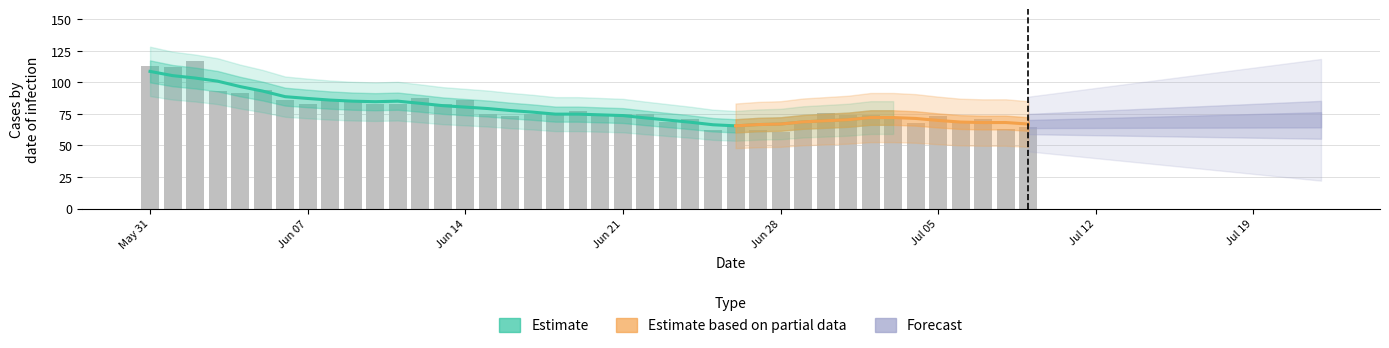

How many bars are there in total?

40